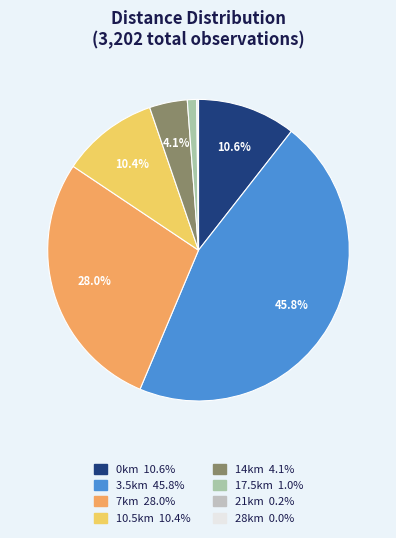

Which category has the biggest portion of the pie?

3.5